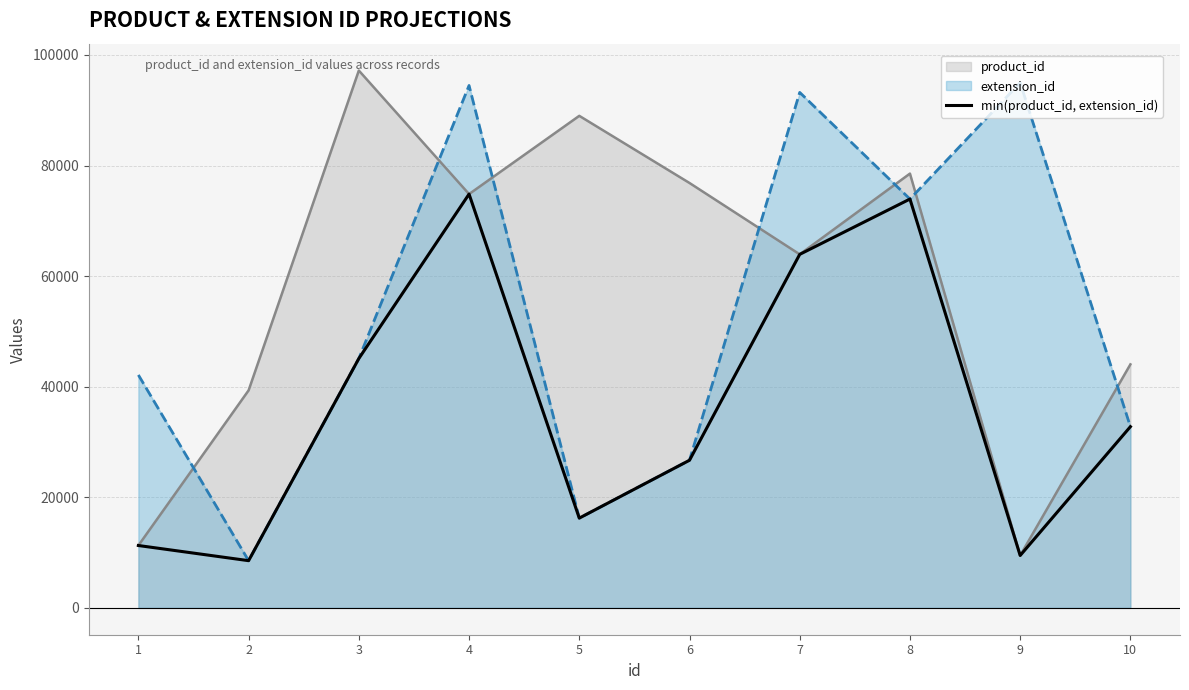

List the labels in order of value, smallest first.

2, 9, 1, 5, 6, 10, 3, 7, 8, 4